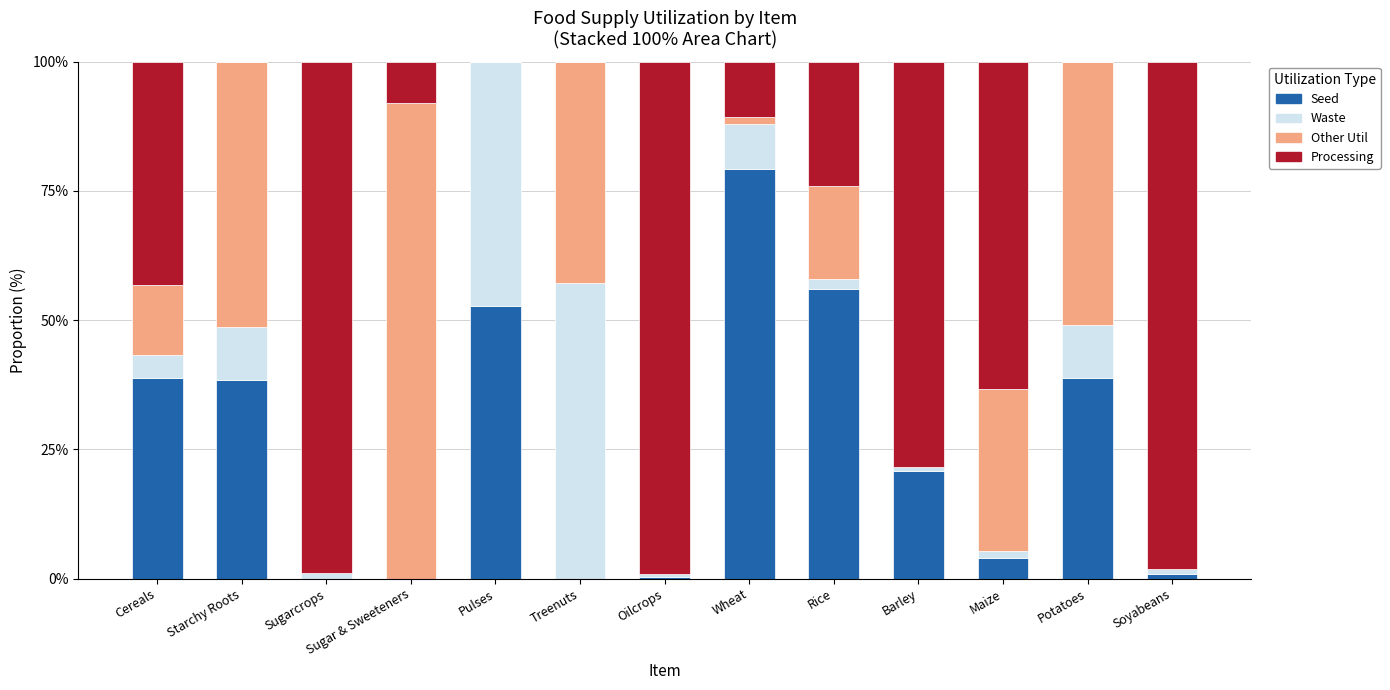

Which category has the highest value in the Seed series?

Wheat